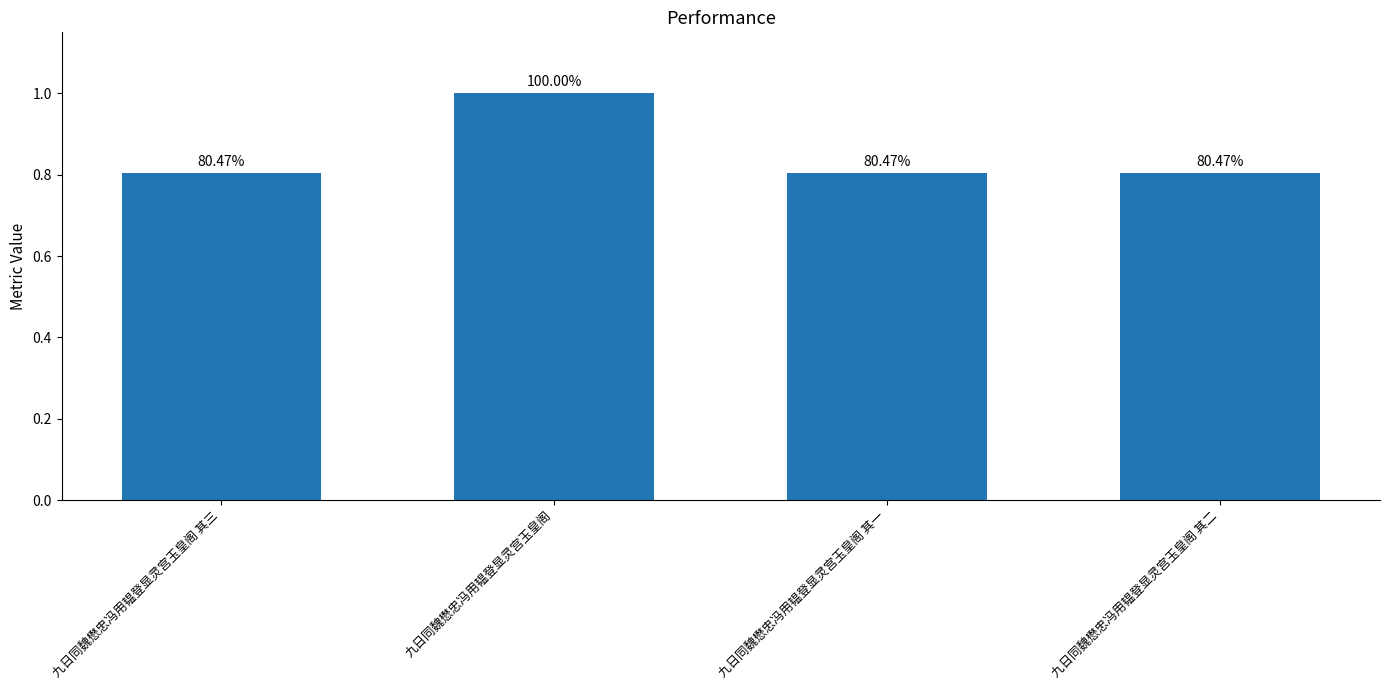

Reading left to right, what are all the values shown in this chart?

九日同魏懋忠冯用韫登显灵宫玉皇阁 其三=0.8	九日同魏懋忠冯用韫登显灵宫玉皇阁=1.0	九日同魏懋忠冯用韫登显灵宫玉皇阁 其一=0.8	九日同魏懋忠冯用韫登显灵宫玉皇阁 其二=0.8